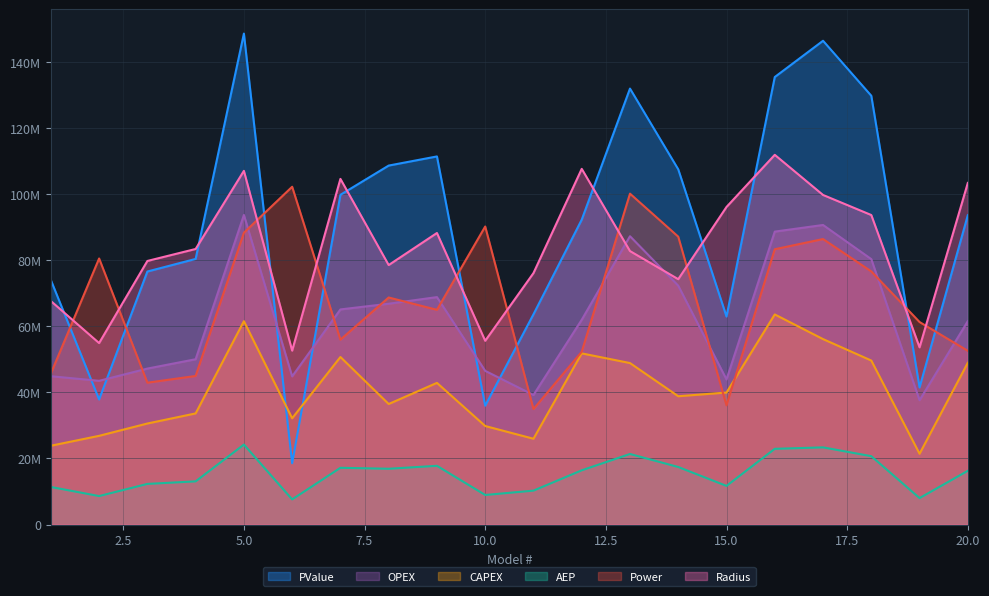

How many interior local peaks does the Radius series have?

5